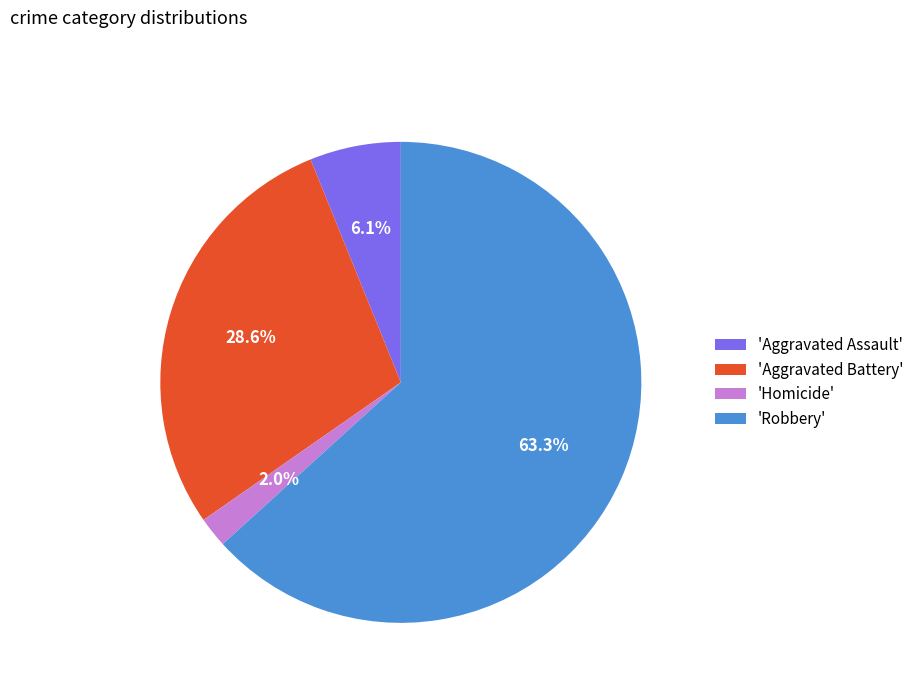

What is the smallest slice in the pie chart?

'Homicide'